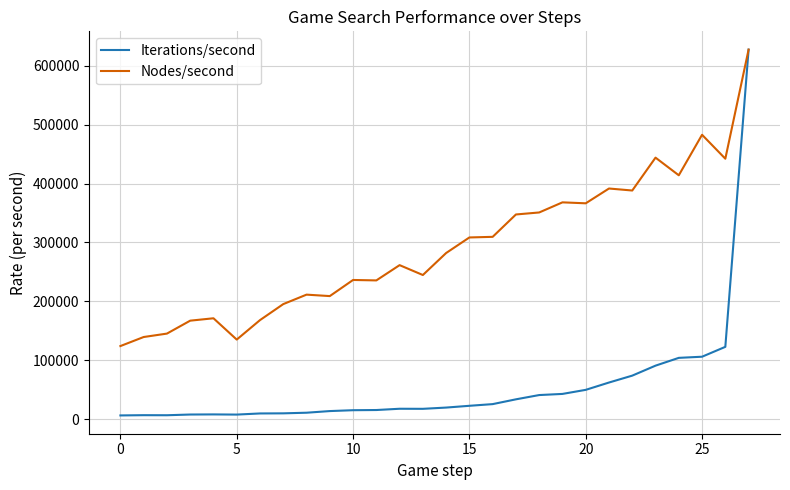

What is the sum of all Iterations/second values?

1571051.3